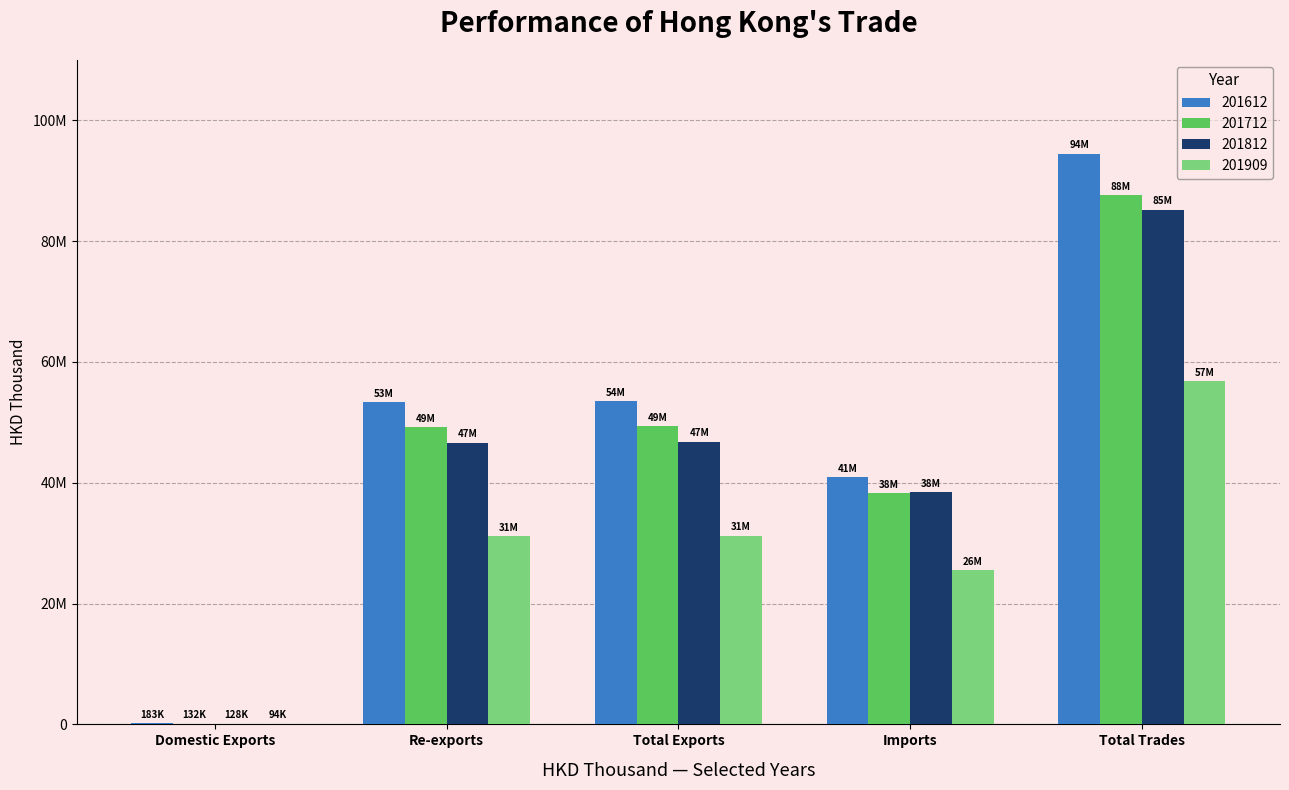

Are the bars grouped side by side (vs. stacked)?

Yes